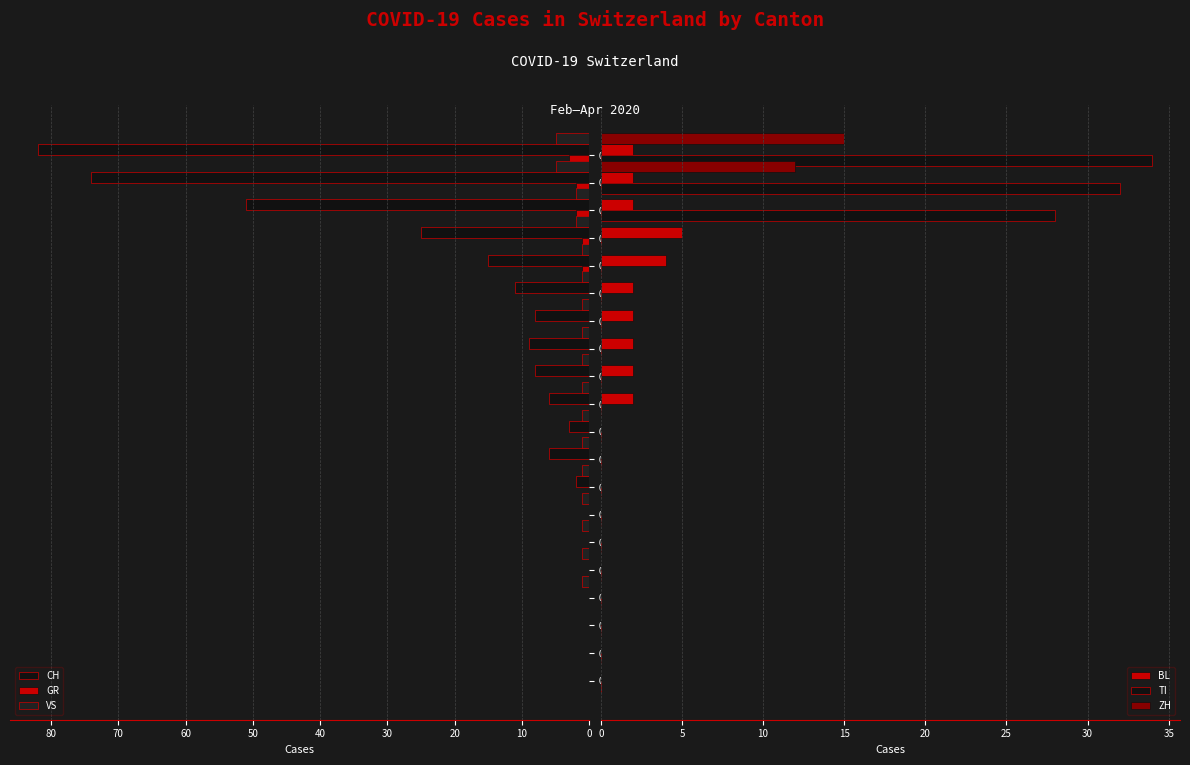

What is the spread (max minus min) of values at 50?

1